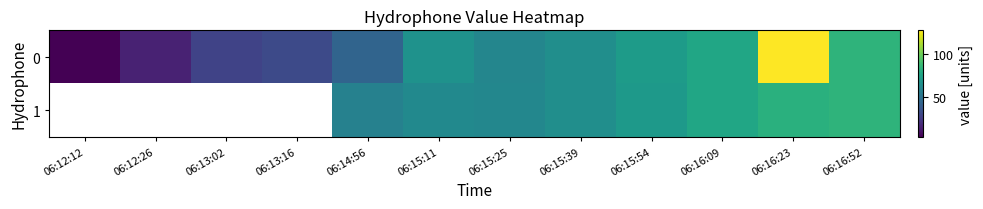

Rank the series by their maximum value, from highest to lowest.

row_0, row_1